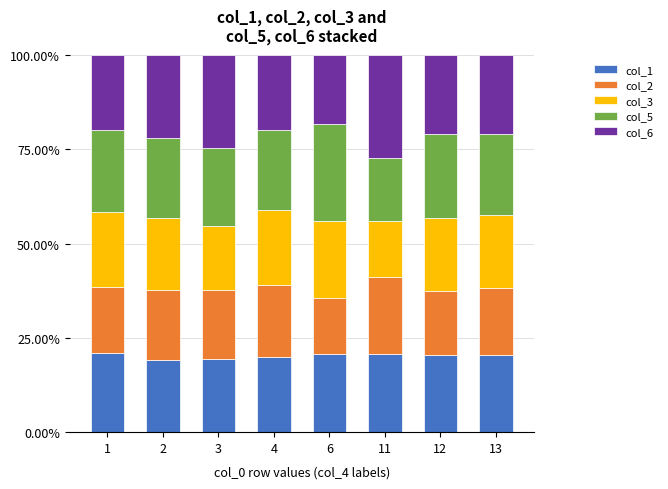

What is the total value across all series at 3?

100.0